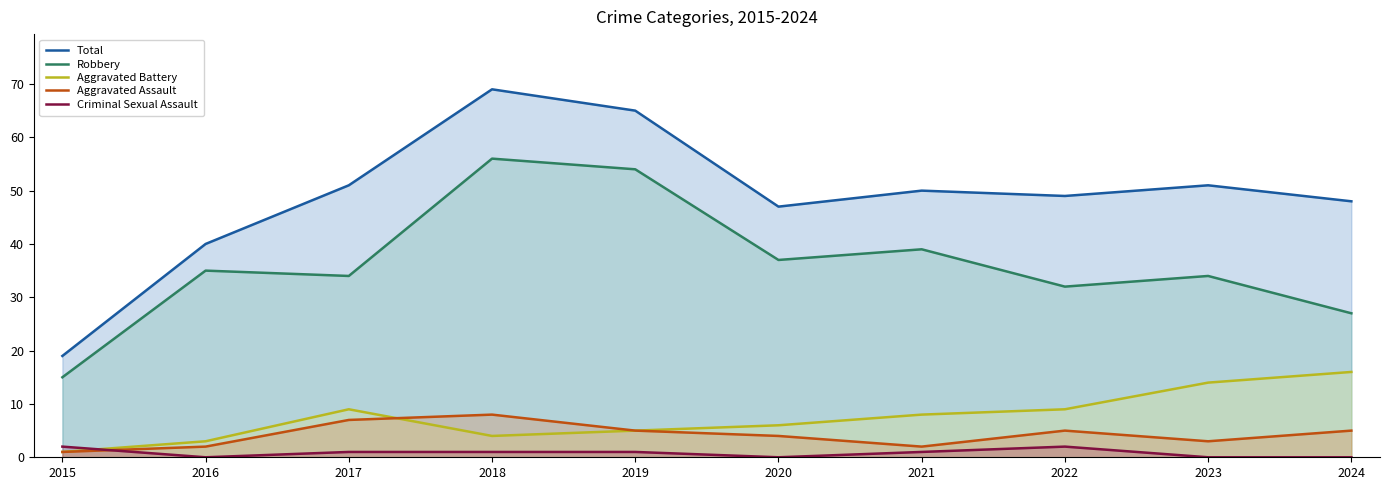

What are all the series names shown in the legend?

Total, Robbery, Aggravated Battery, Aggravated Assault, Criminal Sexual Assault